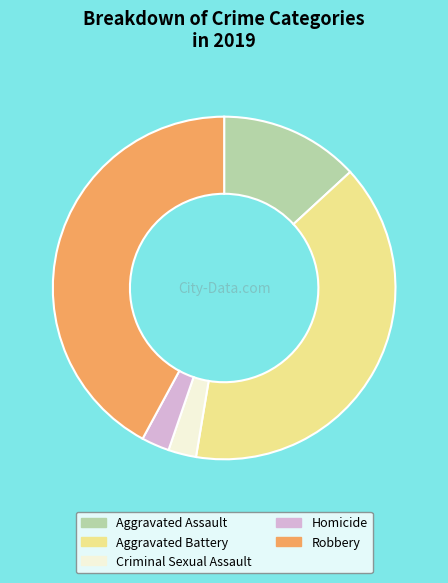

Do Aggravated Assault and Aggravated Battery together represent more than half of the pie?

Yes